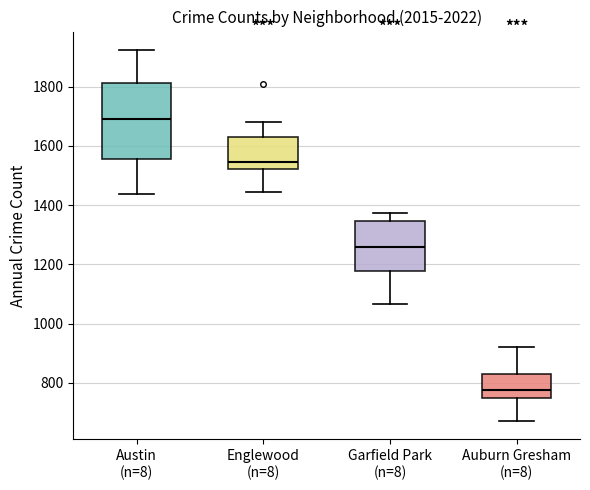

Where does the lower whisker of the box for Garfield Park (n=8) end on the y-axis? The values are not printed on the chart, so give them approximately, as read against the axis.

1060